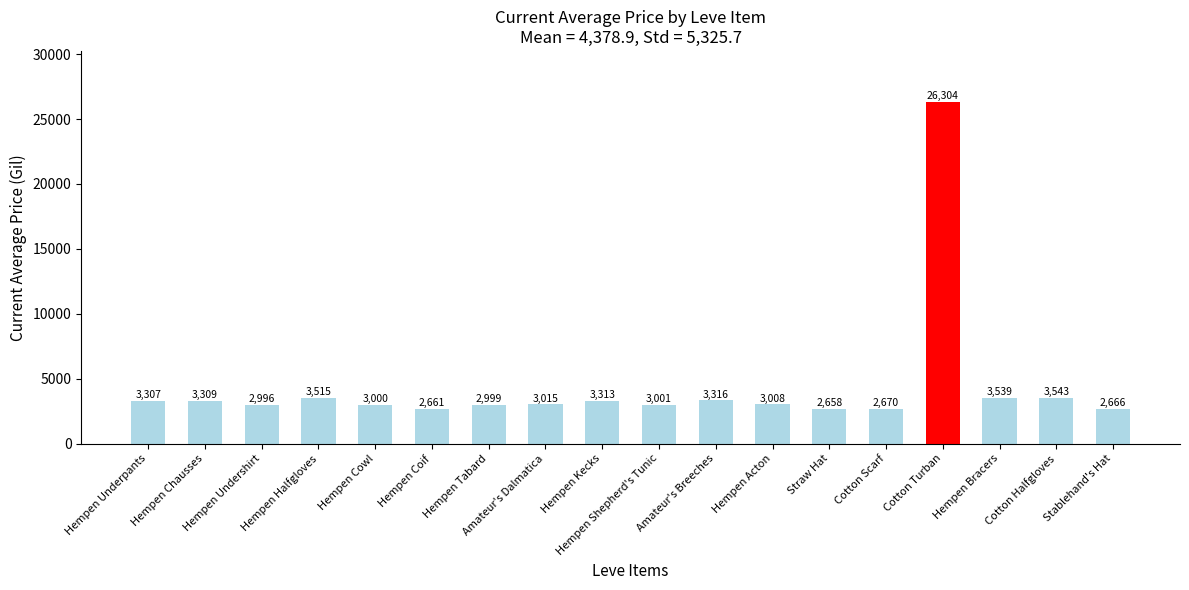

Are the bars horizontal?

No